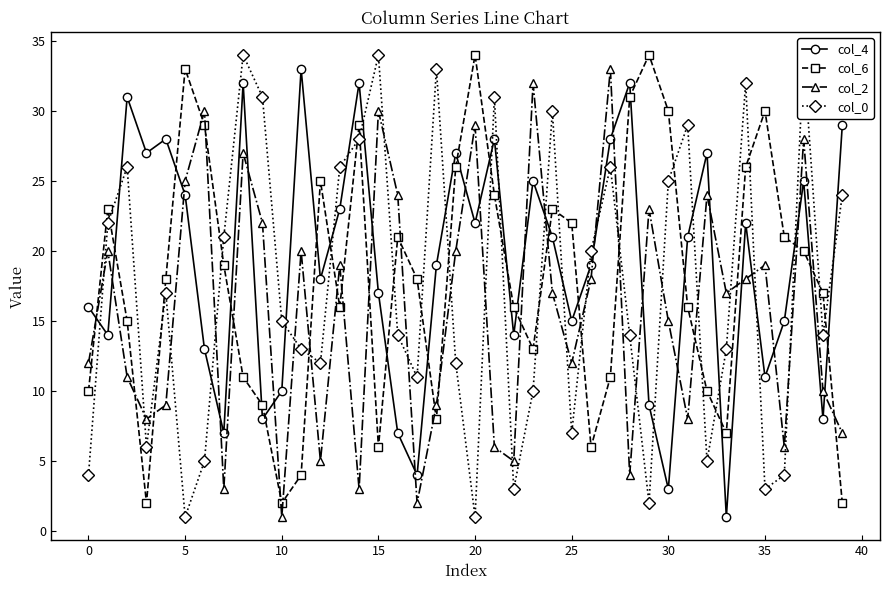

How many interior local peaks does the col_0 series have?

11